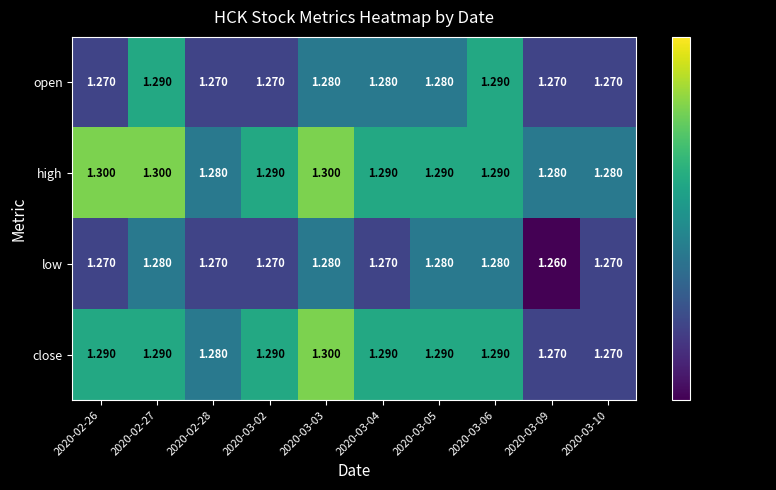

Which series has the widest spread of values?

close